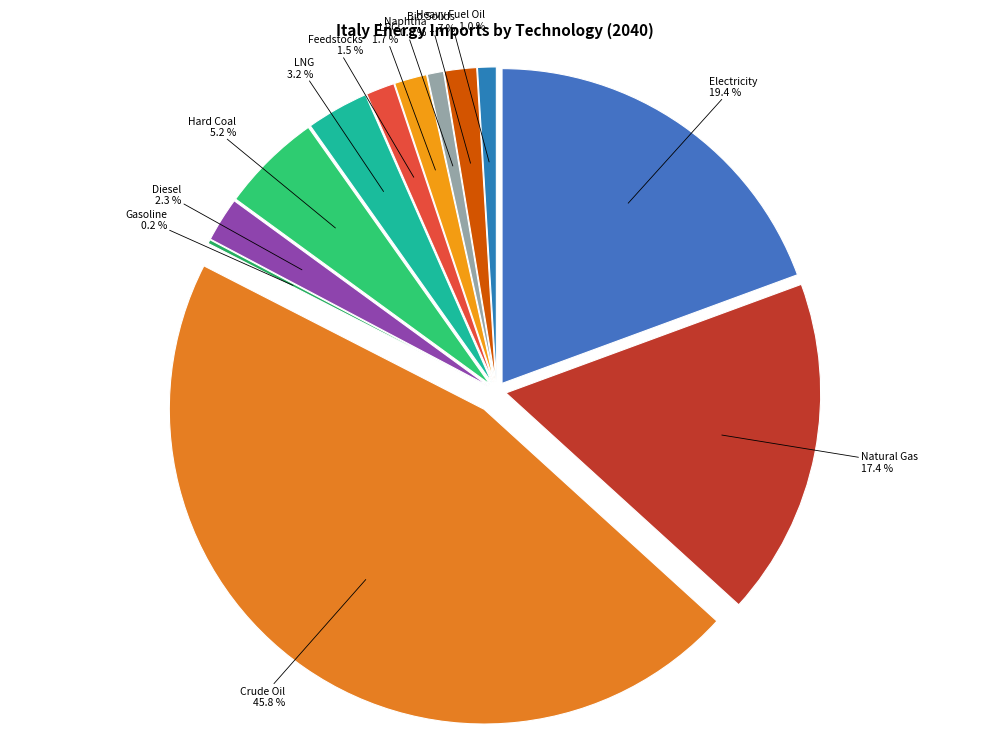

To the nearest percent, what portion does UPS_IMP_OIL_FEE_NOPEC represent?

1%